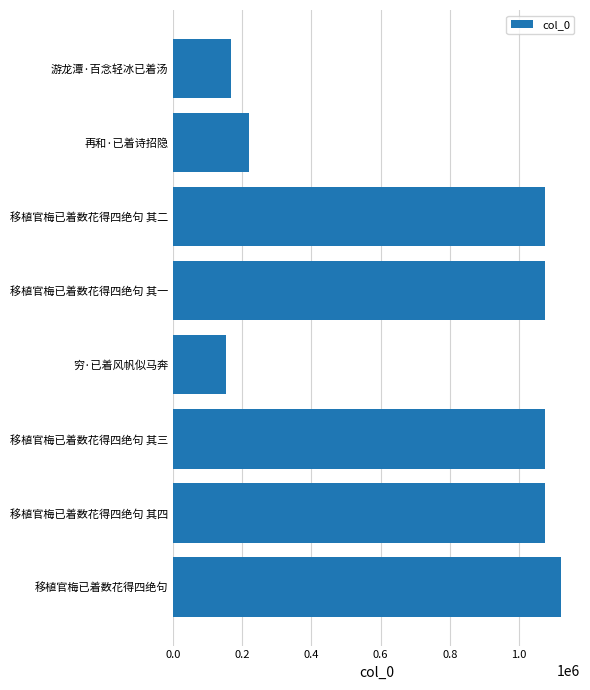

What is the sum of the values at 游龙潭·百念轻冰已着汤 and 移植官梅已着数花得四绝句 其四?

1242749